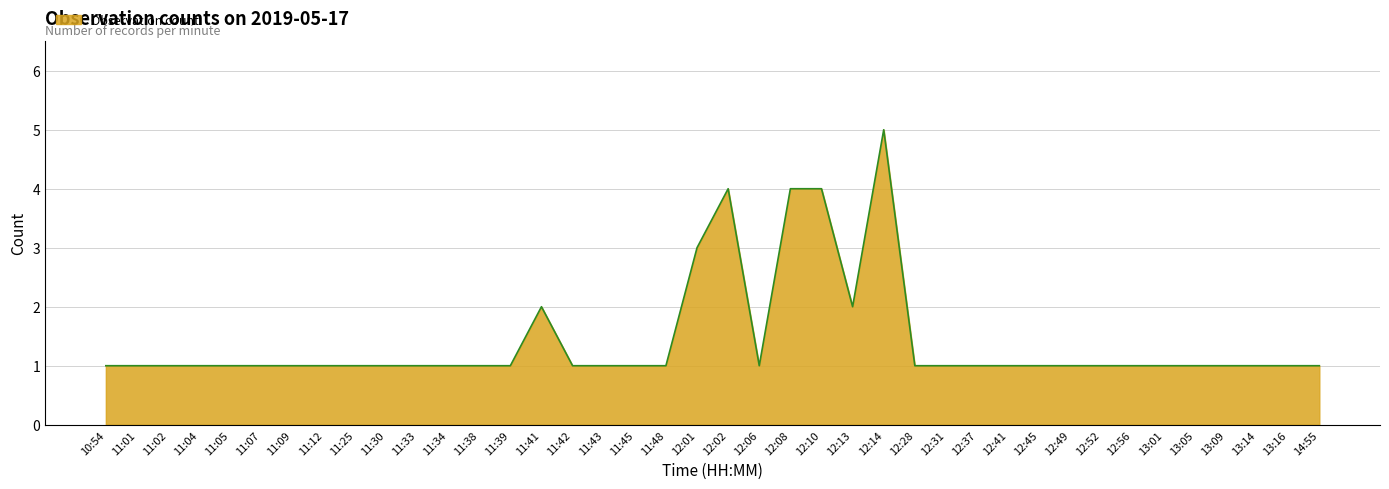

What is the greatest value displayed?

5